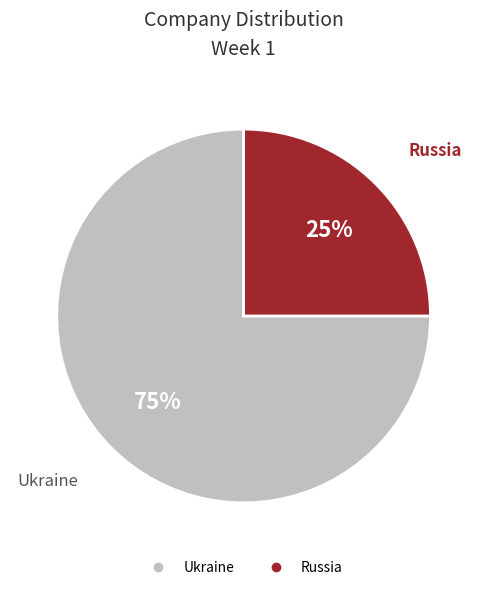

The Russia slice represents 25% of the pie. True or false?

True